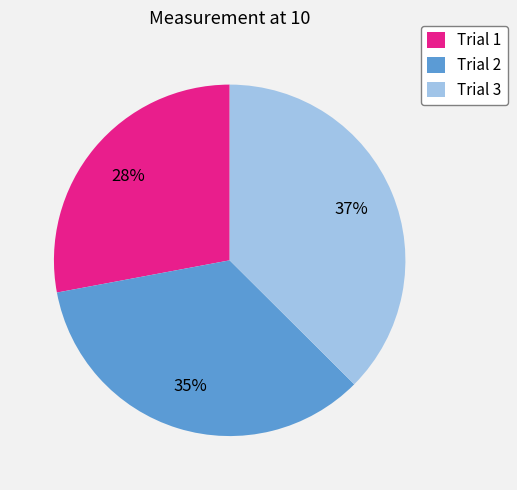

Is it true that Trial 2 is 44% of the pie?

False